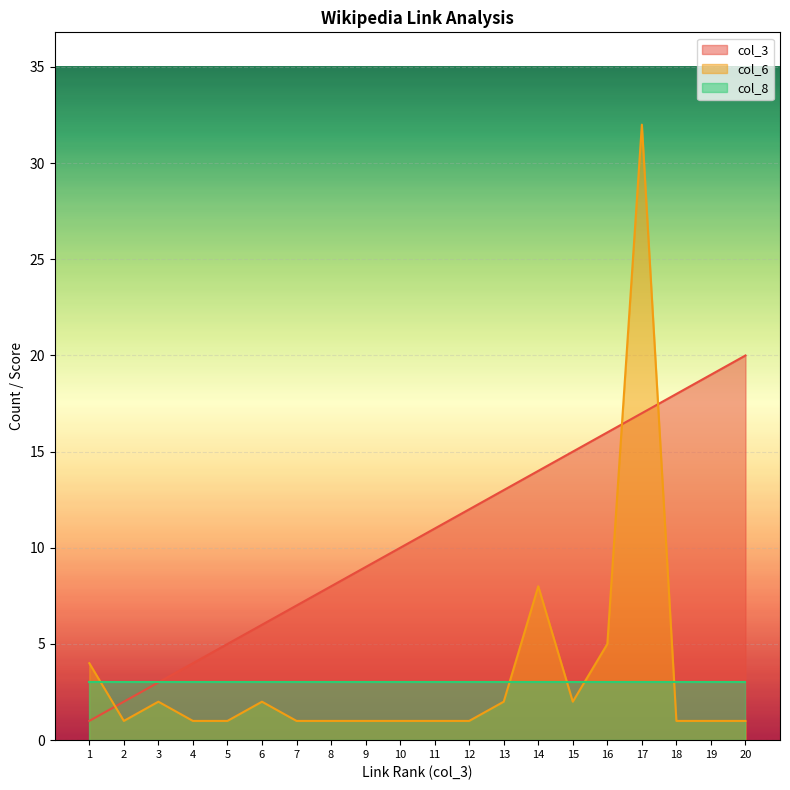

Between 1 and 2, which series saw the biggest shift?

col_6